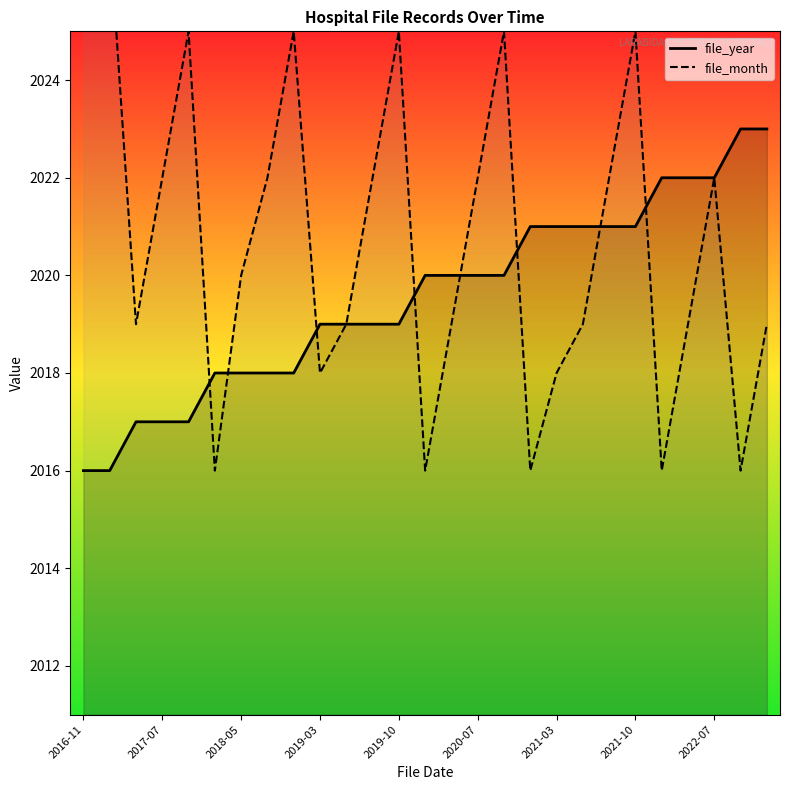

True or false: file_year has a value of 2019 at 2019-10.

True